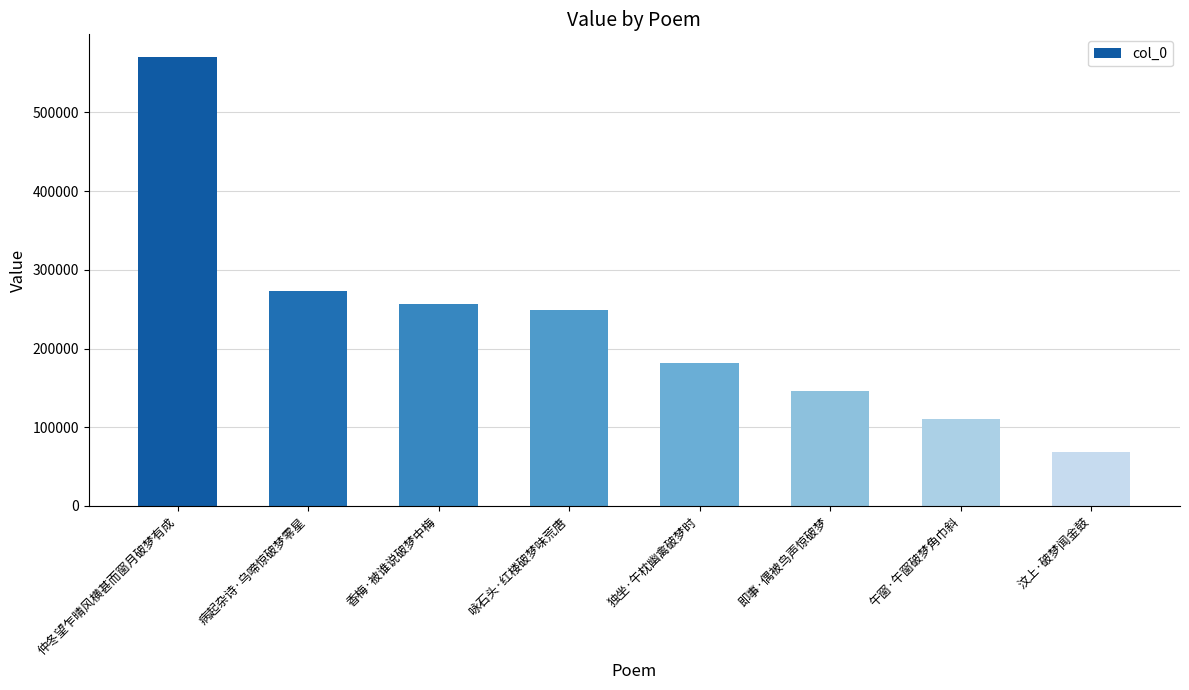

Rank the categories by value from lowest to highest.

汶上·破梦闻金鼓, 午窗·午窗破梦角巾斜, 即事·偶被鸟声惊破梦, 独坐·午枕幽禽破梦时, 咏石头·红楼破梦味荒唐, 香梅·被谁说破梦中梅, 病起杂诗·乌啼惊破梦零星, 仲冬望乍晴风横甚而窗月破梦有成